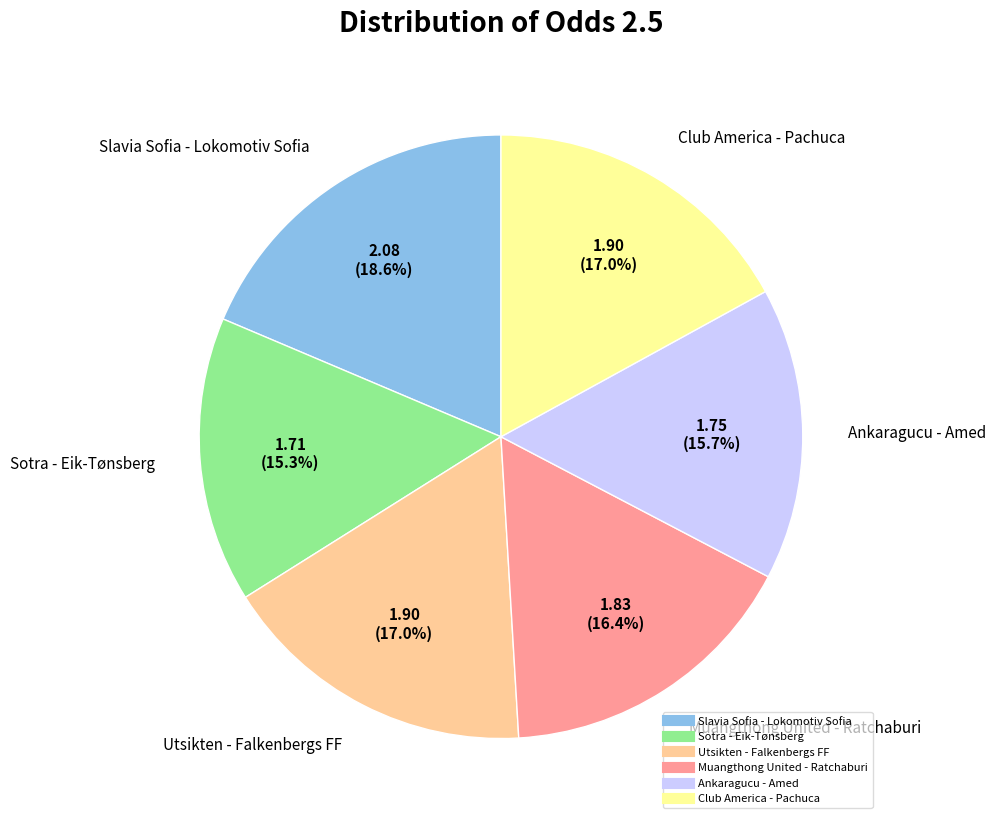

Is there a majority slice in this chart?

No